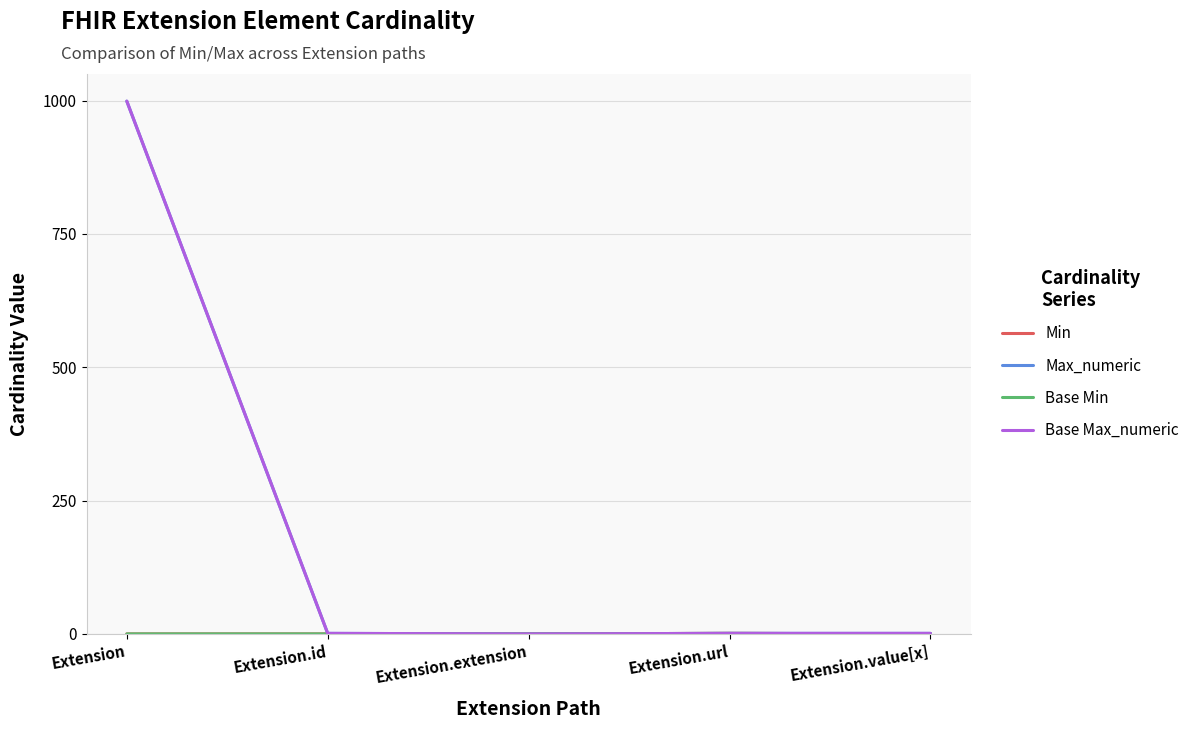

Where does the Max_numeric series first go above 1?

Extension